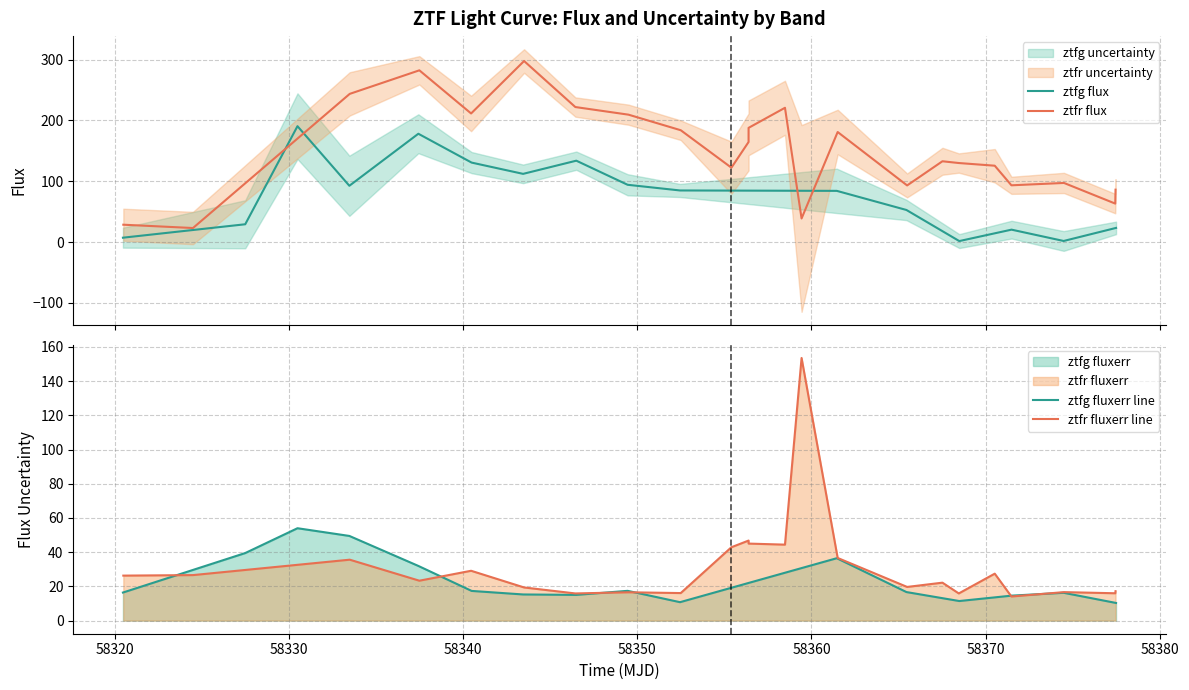

The flux series shows 112.2 at 11. True or false?

True